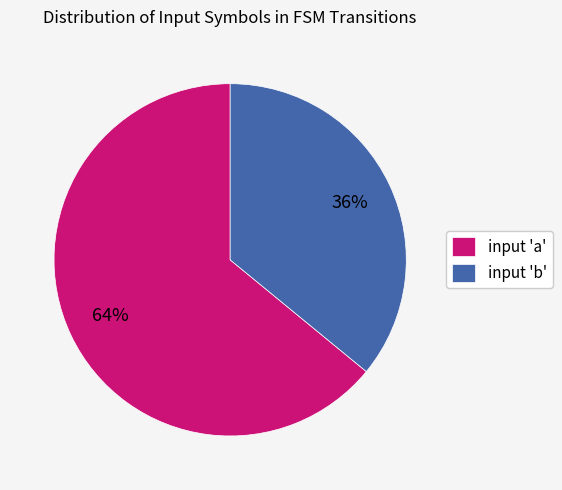

Is it true that input 'a' is 64% of the pie?

True